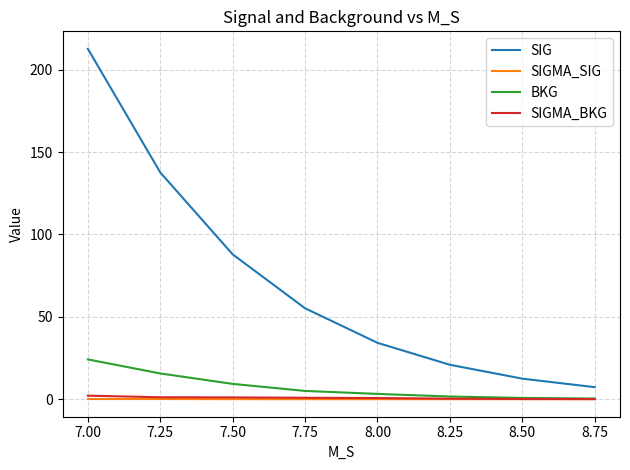

What are all the series names shown in the legend?

SIG, SIGMA_SIG, BKG, SIGMA_BKG